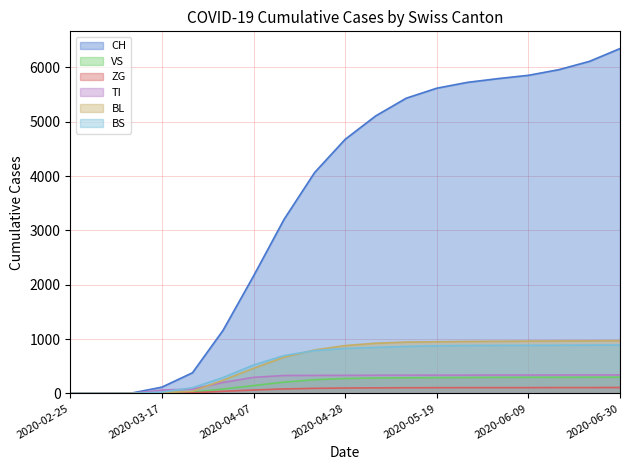

List the labels in order of CH value, smallest first.

2020-02-25, 2020-03-03, 2020-03-10, 2020-03-17, 2020-03-24, 2020-03-31, 2020-04-07, 2020-04-14, 2020-04-21, 2020-04-28, 2020-05-05, 2020-05-12, 2020-05-19, 2020-05-26, 2020-06-02, 2020-06-09, 2020-06-16, 2020-06-23, 2020-06-30